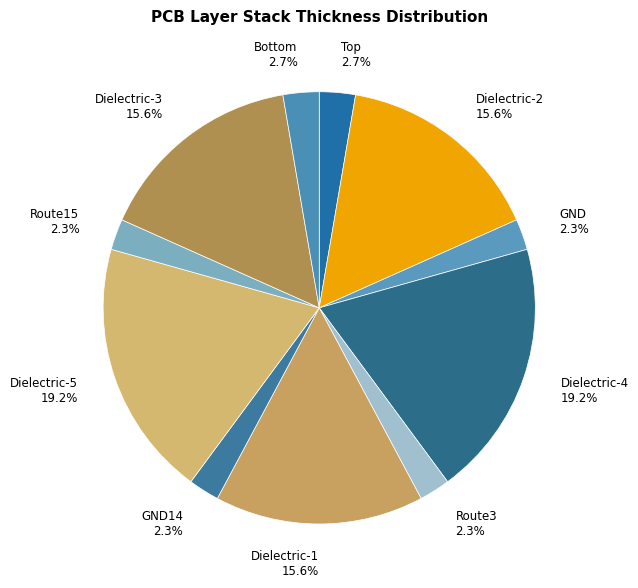

What percentage is NOT represented by Dielectric-4 19.2%?

80.8%